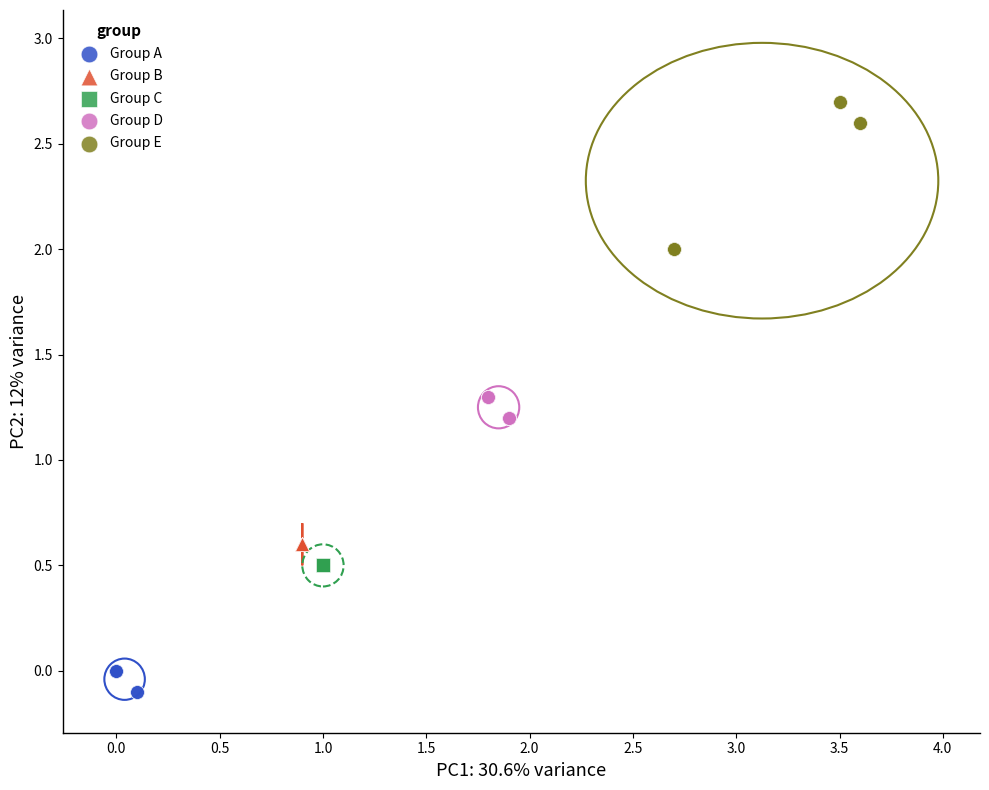

Which series reaches the minimum Y coordinate?

Group A